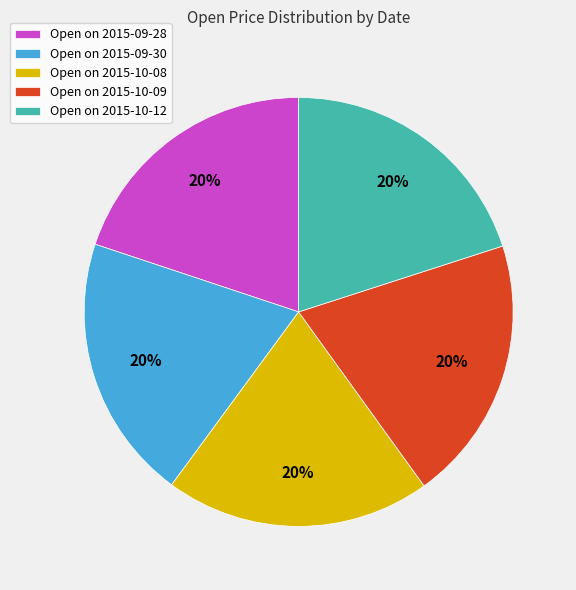

Is there a majority slice in this chart?

No